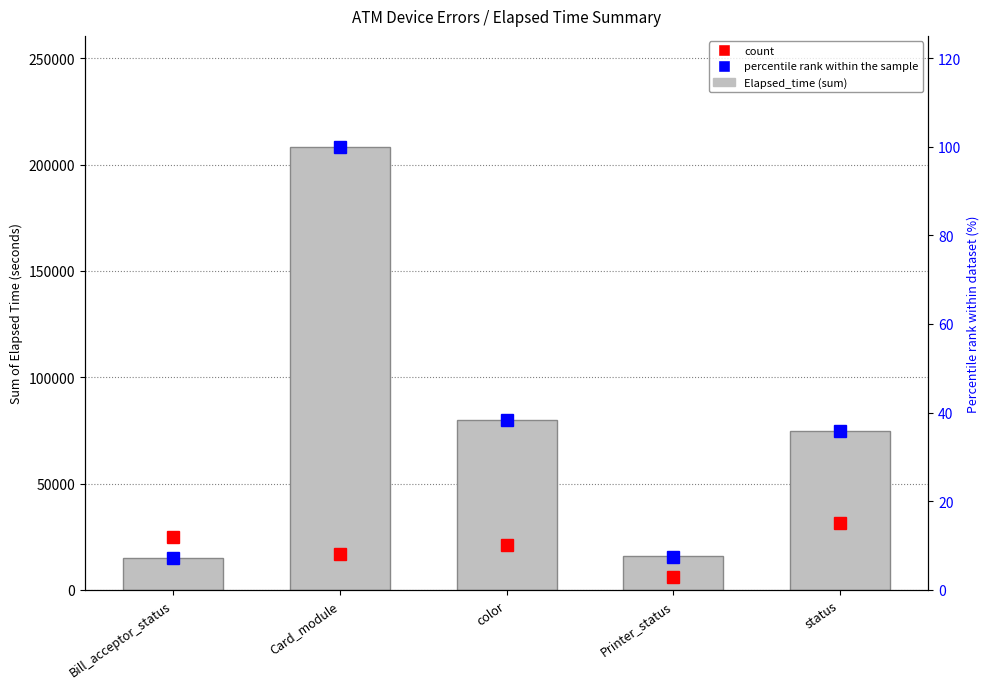

Rank the categories by value from lowest to highest.

Bill_acceptor_status, Printer_status, status, color, Card_module